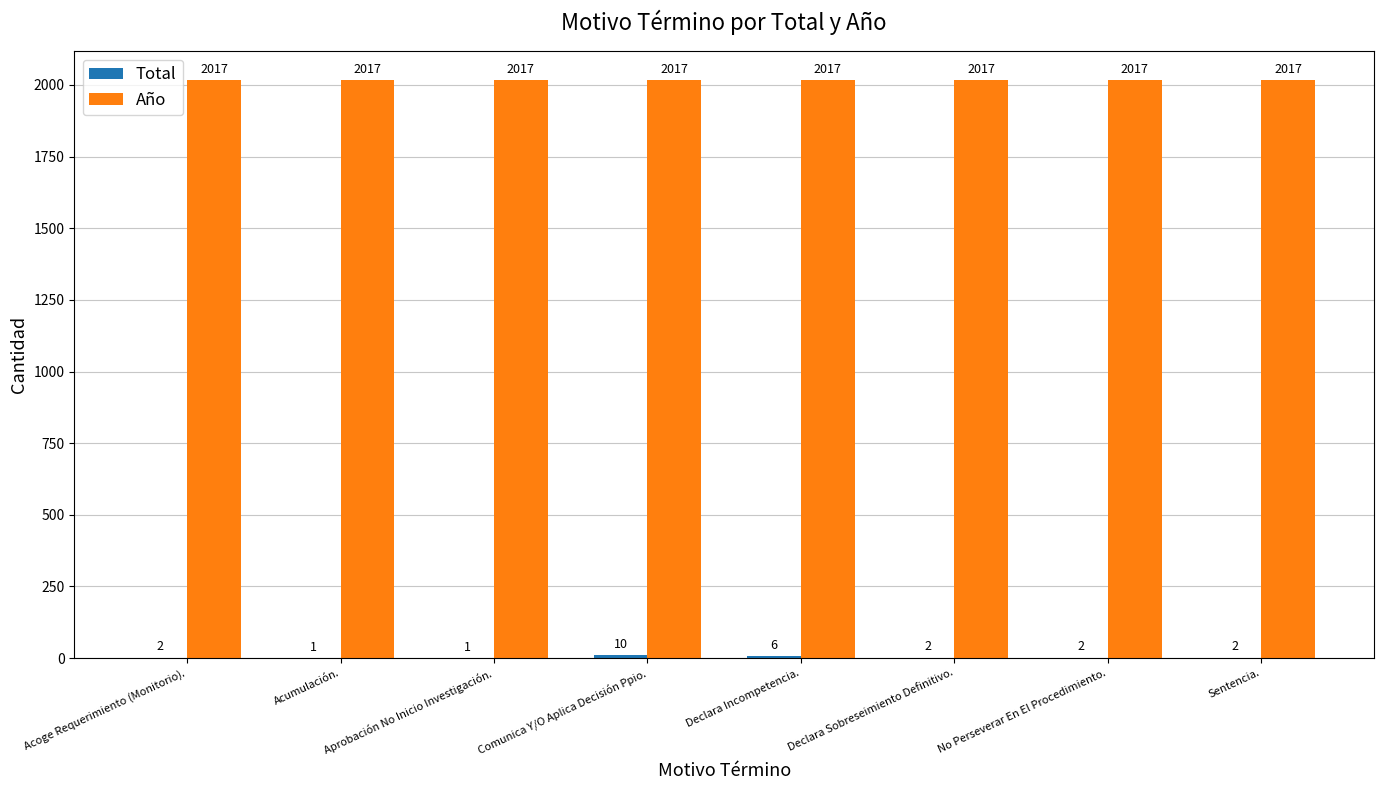

At which category is the sum across all series the highest?

Comunica Y/O Aplica Decisión Ppio.